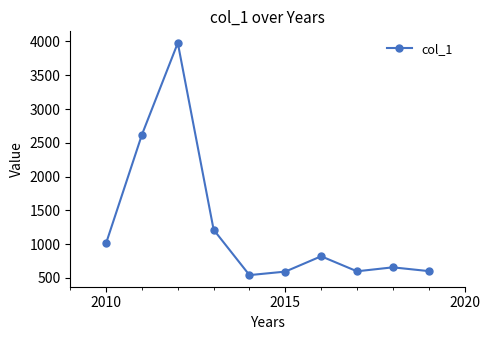

What is the difference between the second highest and second lowest values?

2028.7